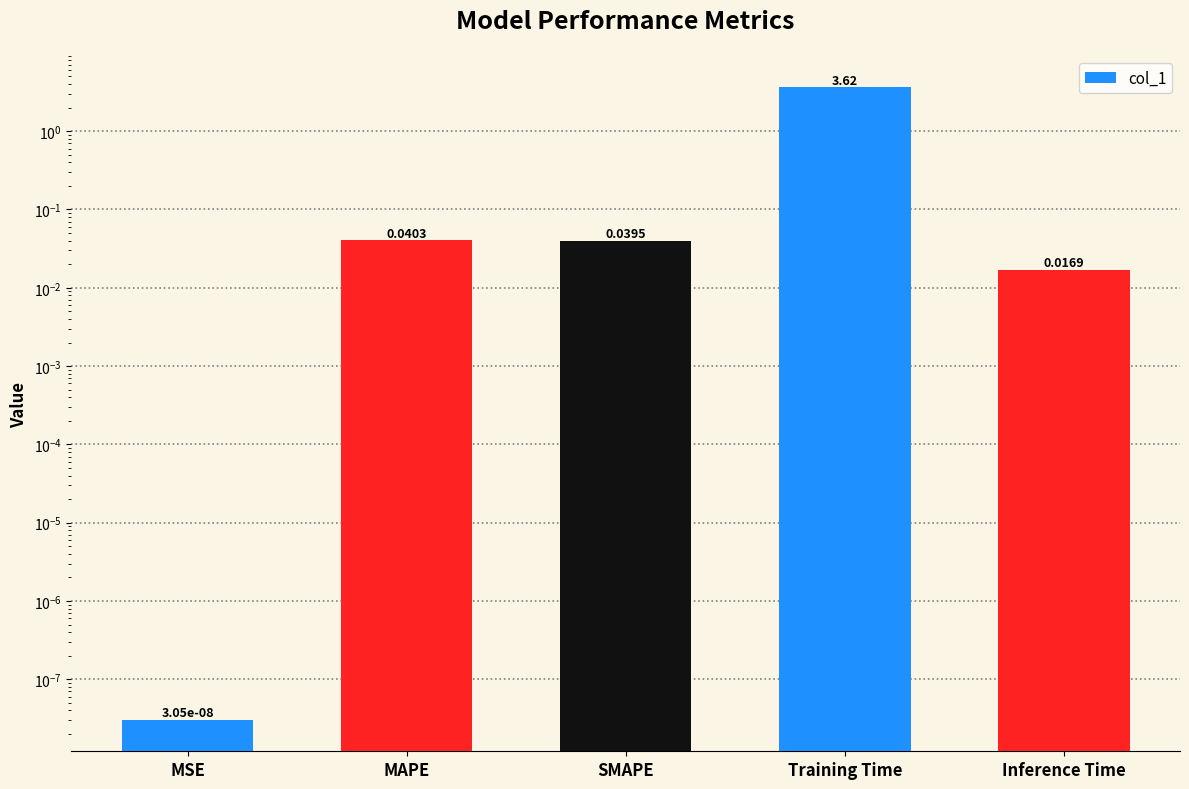

Rank the categories by value from highest to lowest.

Training Time, MAPE, SMAPE, Inference Time, MSE